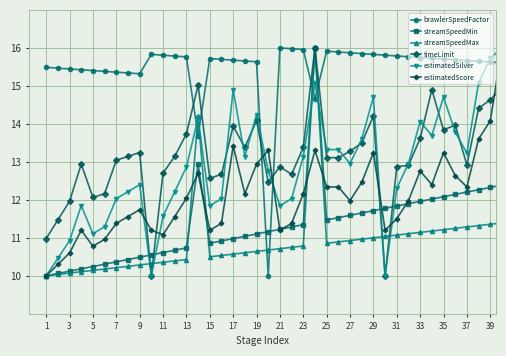

What is the value of the streamSpeedMin point at the 1st from the left?

10.0